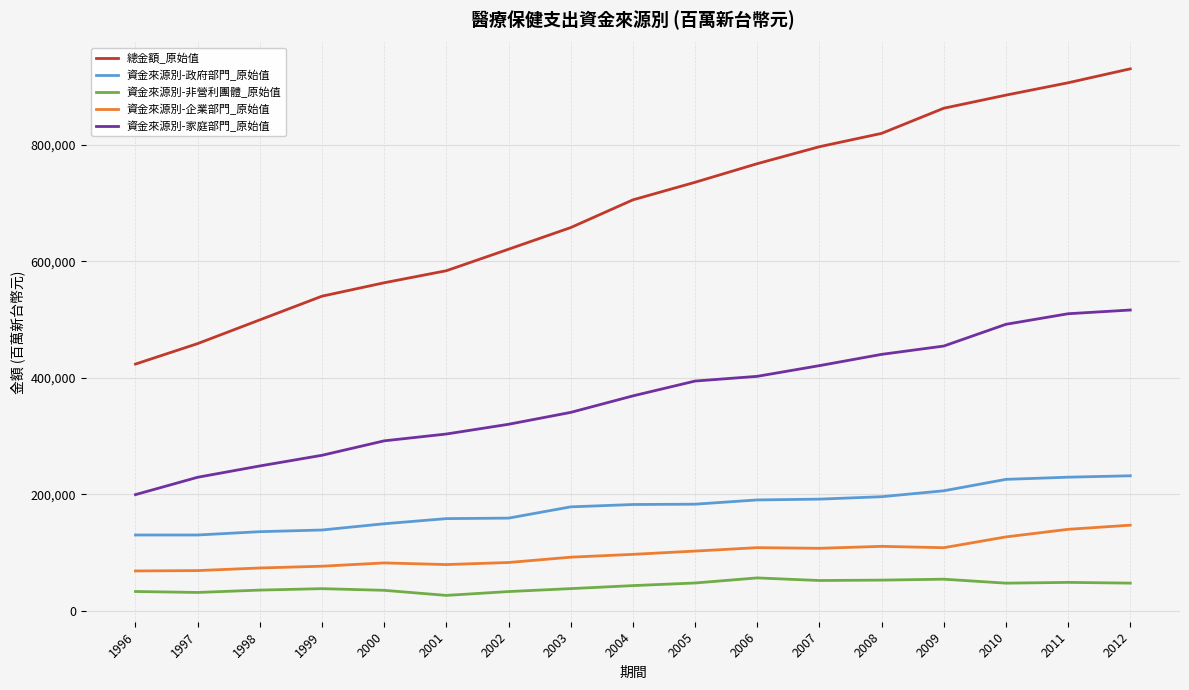

True or false: 總金額_原始值 and 資金來源別-企業部門_原始值 intersect in this chart.

False